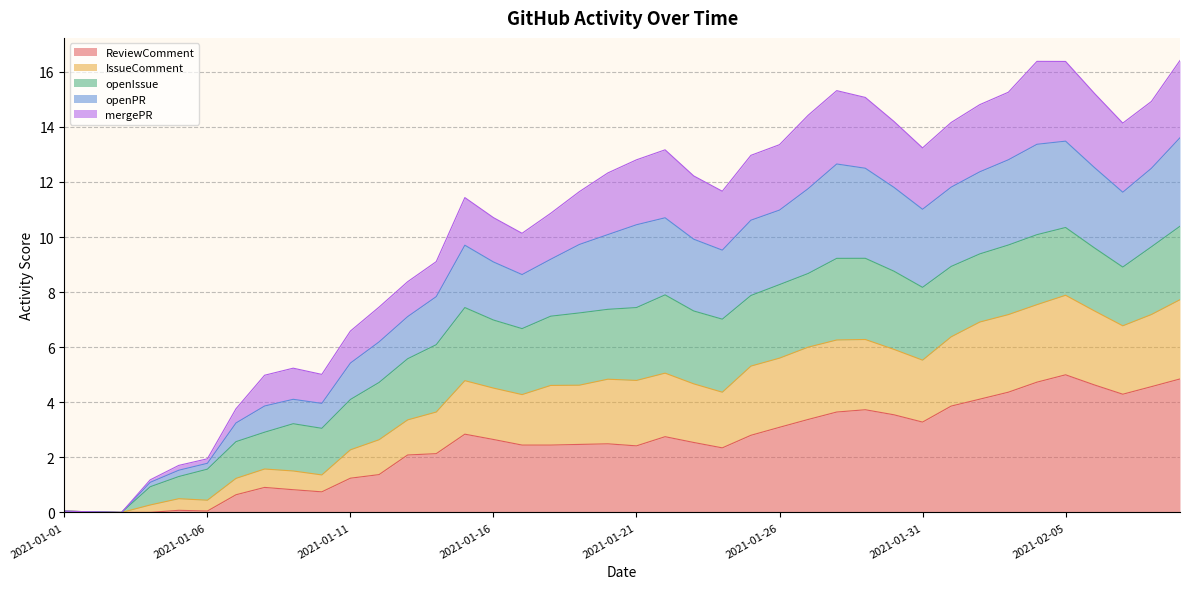

In ReviewComment, how many points are lower than both neighbors (excluding endpoints)?

7